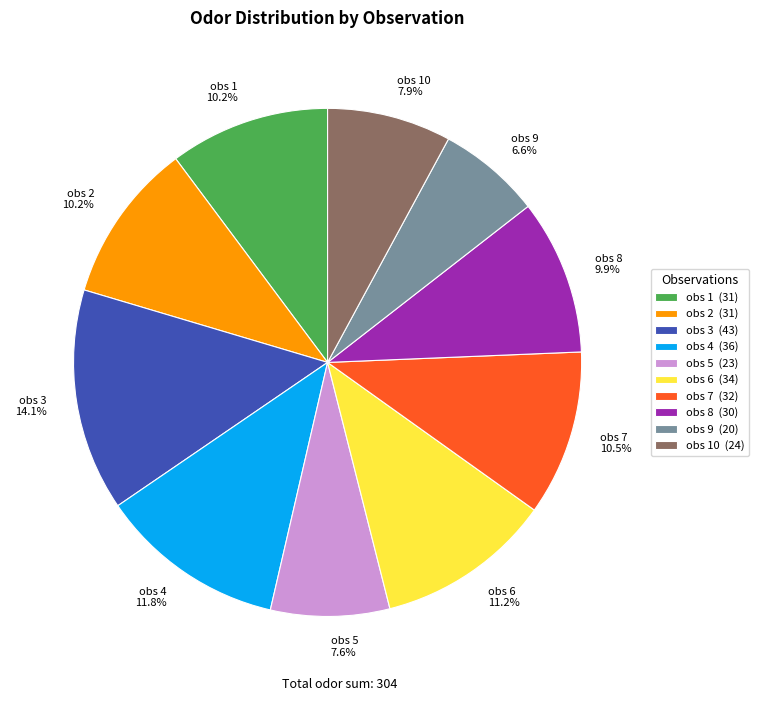

To the nearest percent, what is the difference between the obs 4 and obs 7 slice percentages?

1%